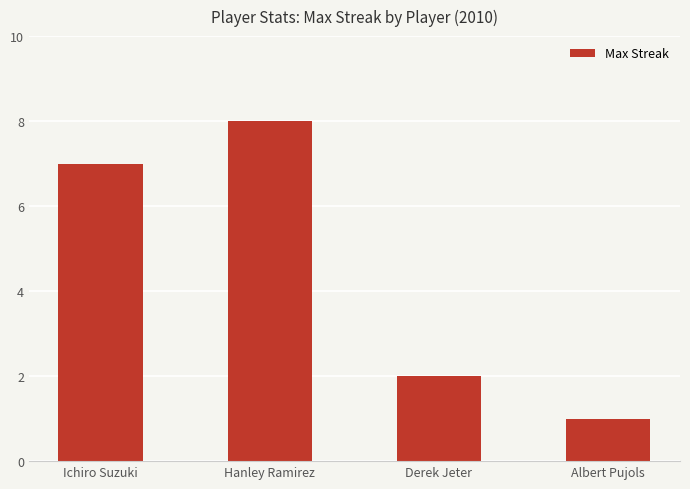

What is the value of the 1st bar from the left?

7